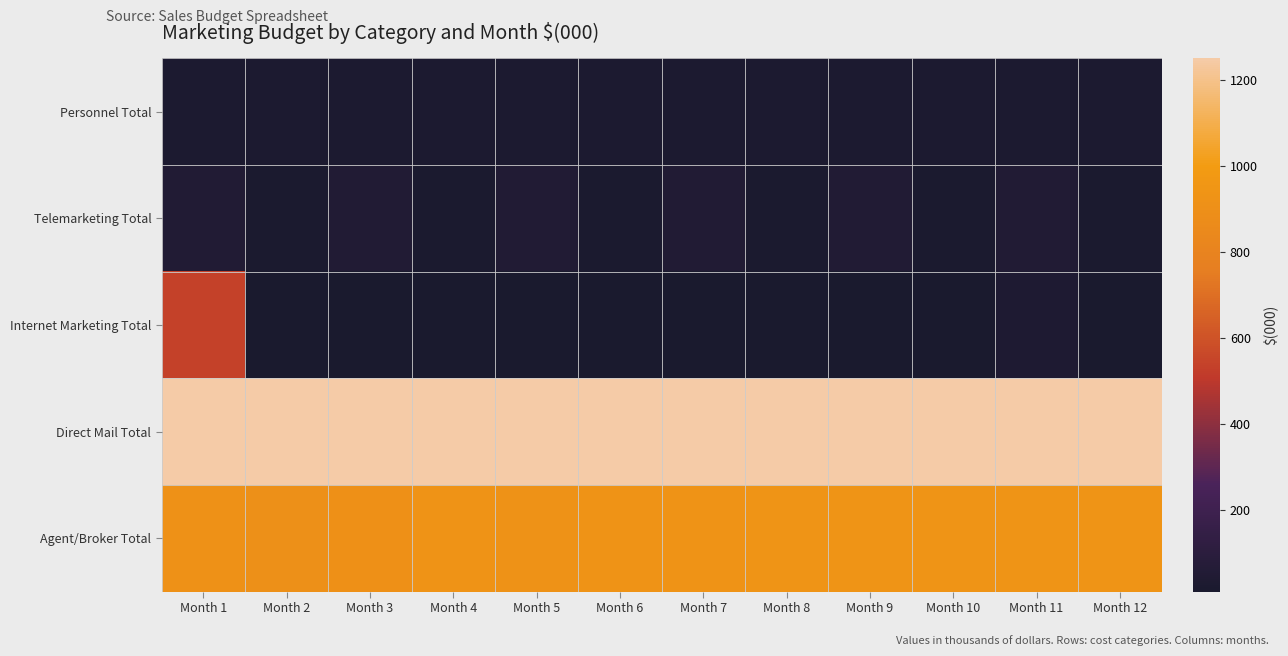

Which series has the largest range (max minus min)?

Internet Marketing Total